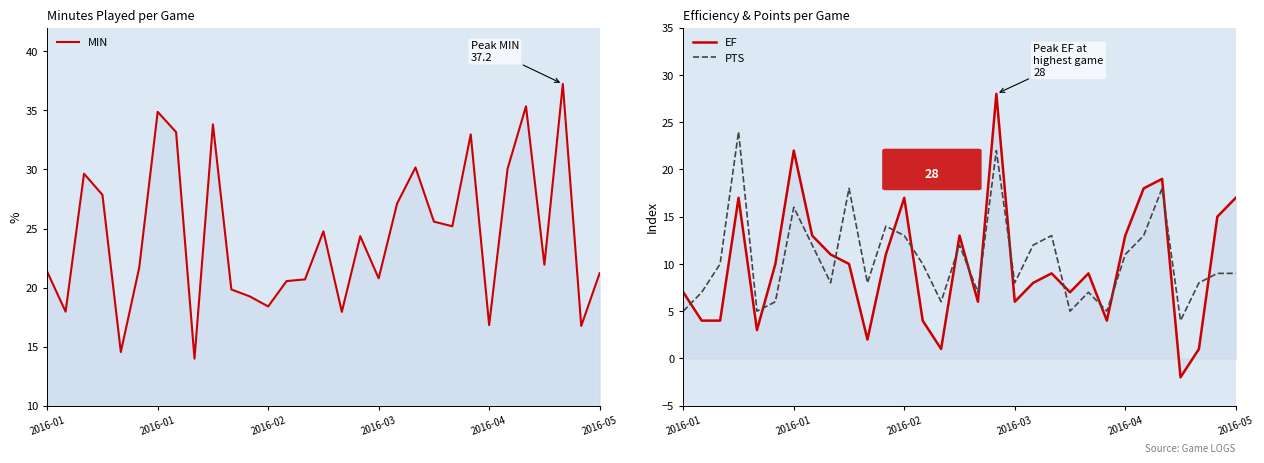

True or false: EF and MIN cross at least once.

True